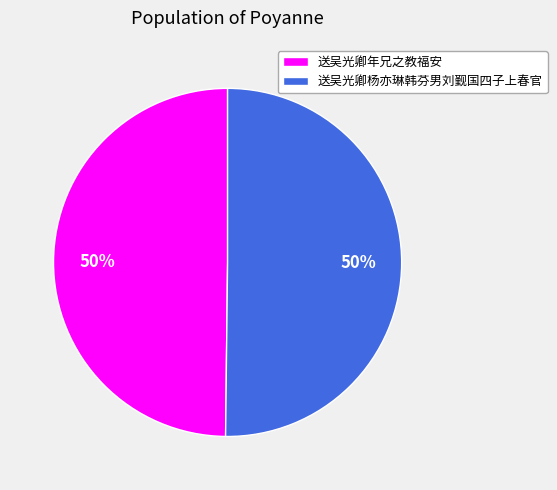

To the nearest percent, what is the average slice percentage?

50%